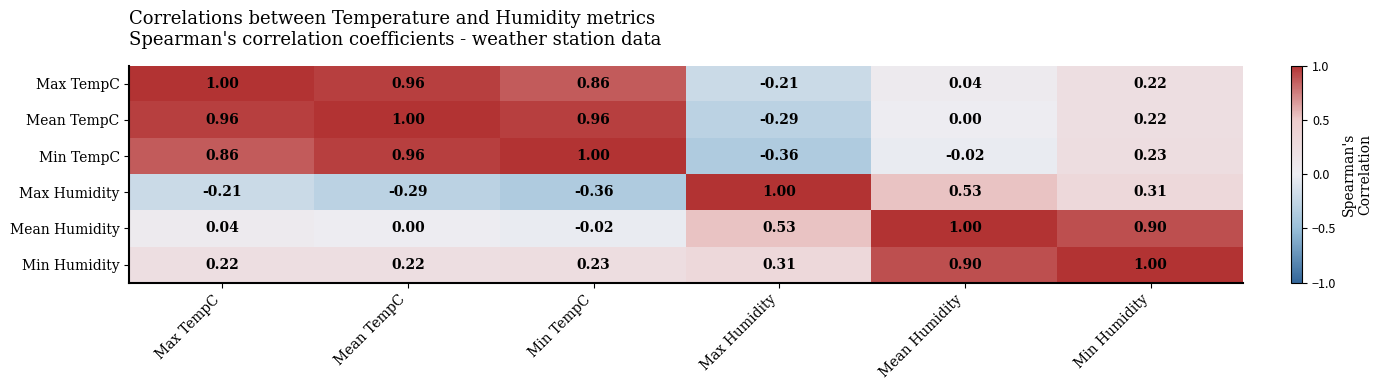

Which series has the largest total across all categories?

Min Humidity